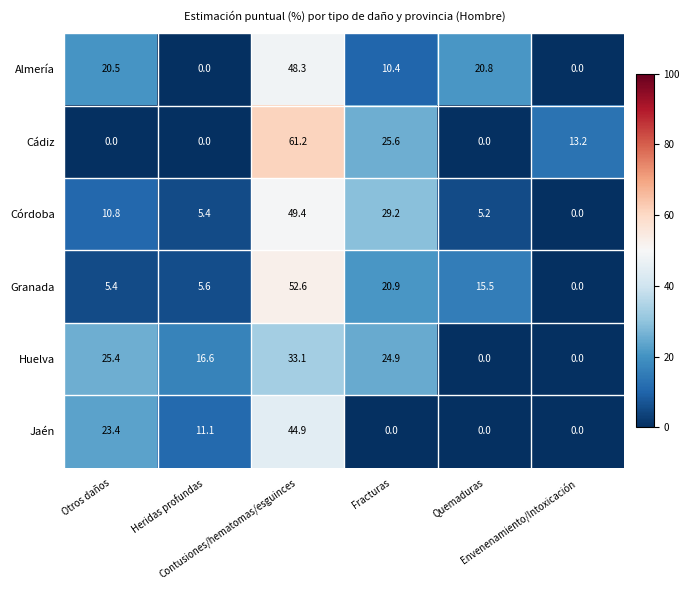

What is the sum of all Huelva values?

100.0